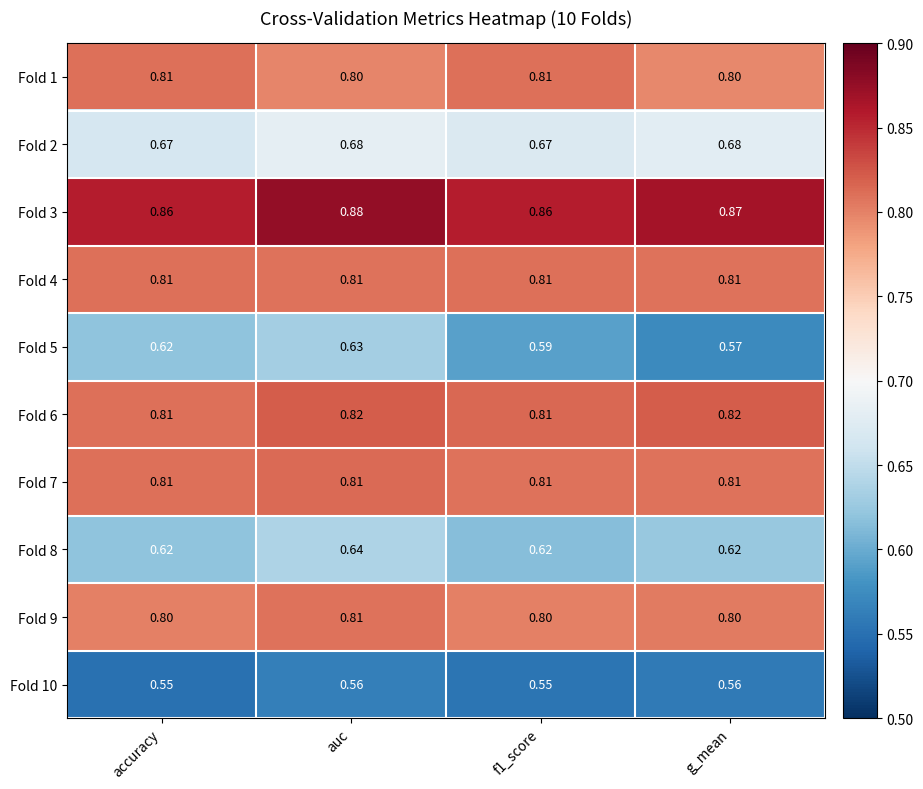

Which category has the highest value in the Fold 9 series?

auc